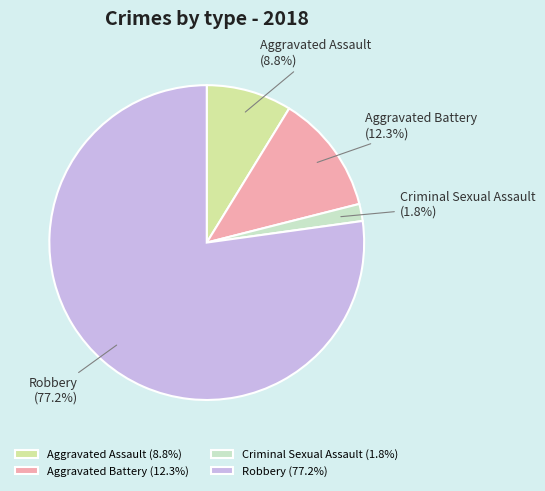

To the nearest percent, what is the difference between the largest and smallest slice percentages?

75%